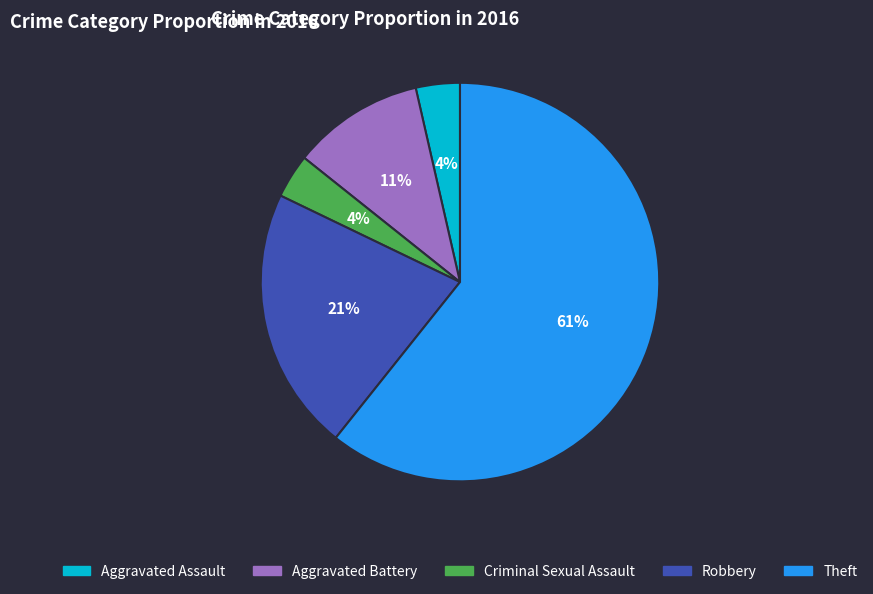

Is it true that Criminal Sexual Assault is 4% of the pie?

True